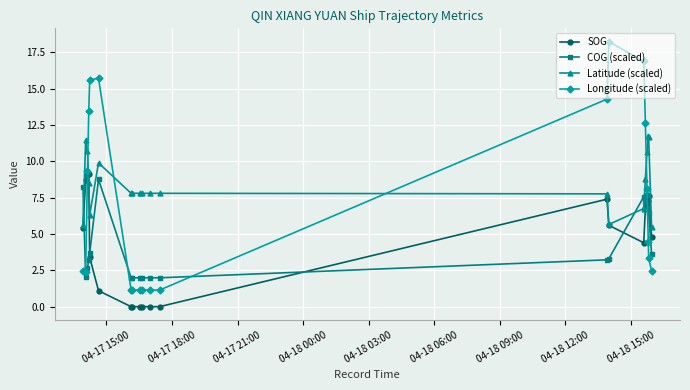

Which series has the largest range (max minus min)?

Longitude (scaled)